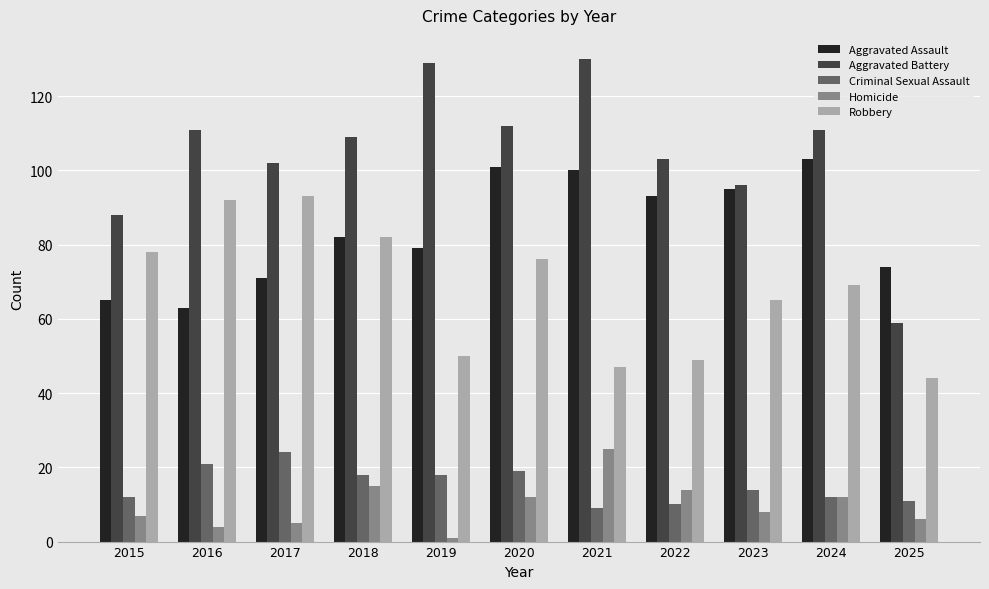

What is the difference between the maximum and minimum values in the Robbery series?

49